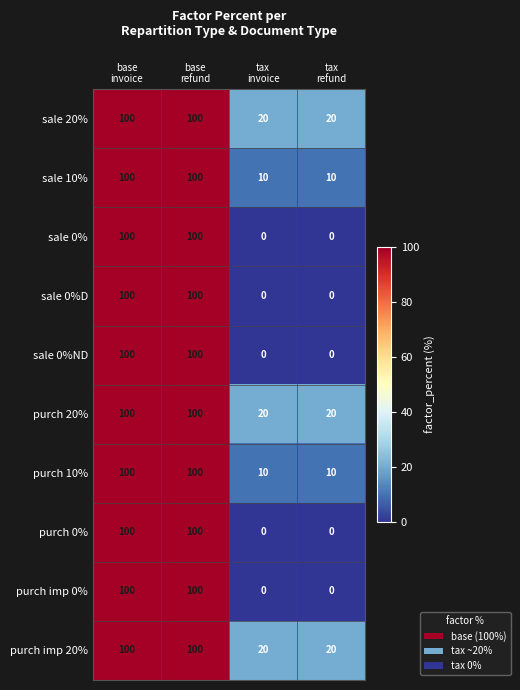

What is the average value of the purch 10% series?

55